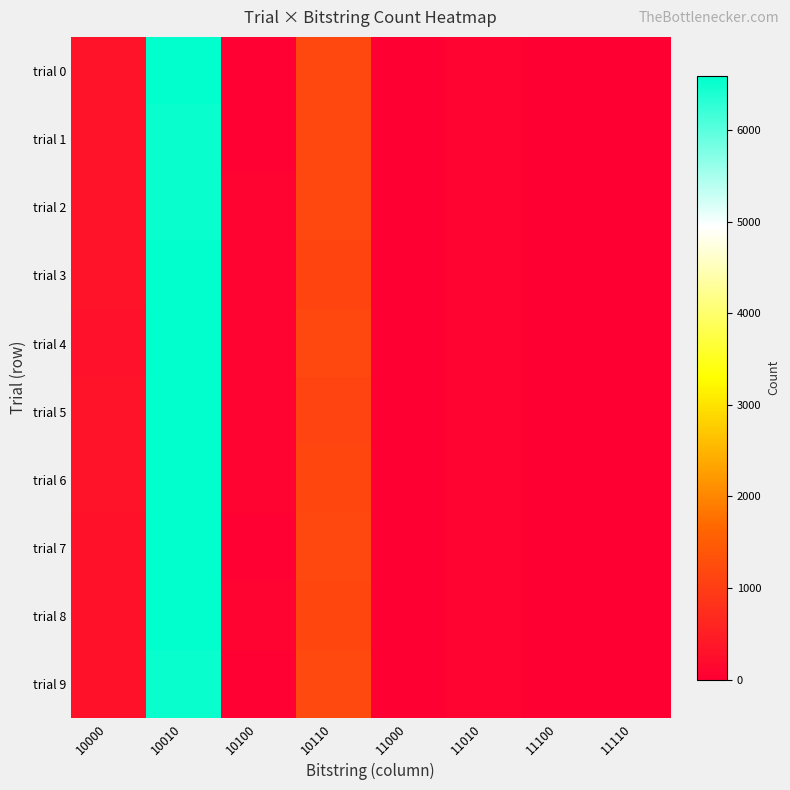

Which series has the widest spread of values?

trial 3